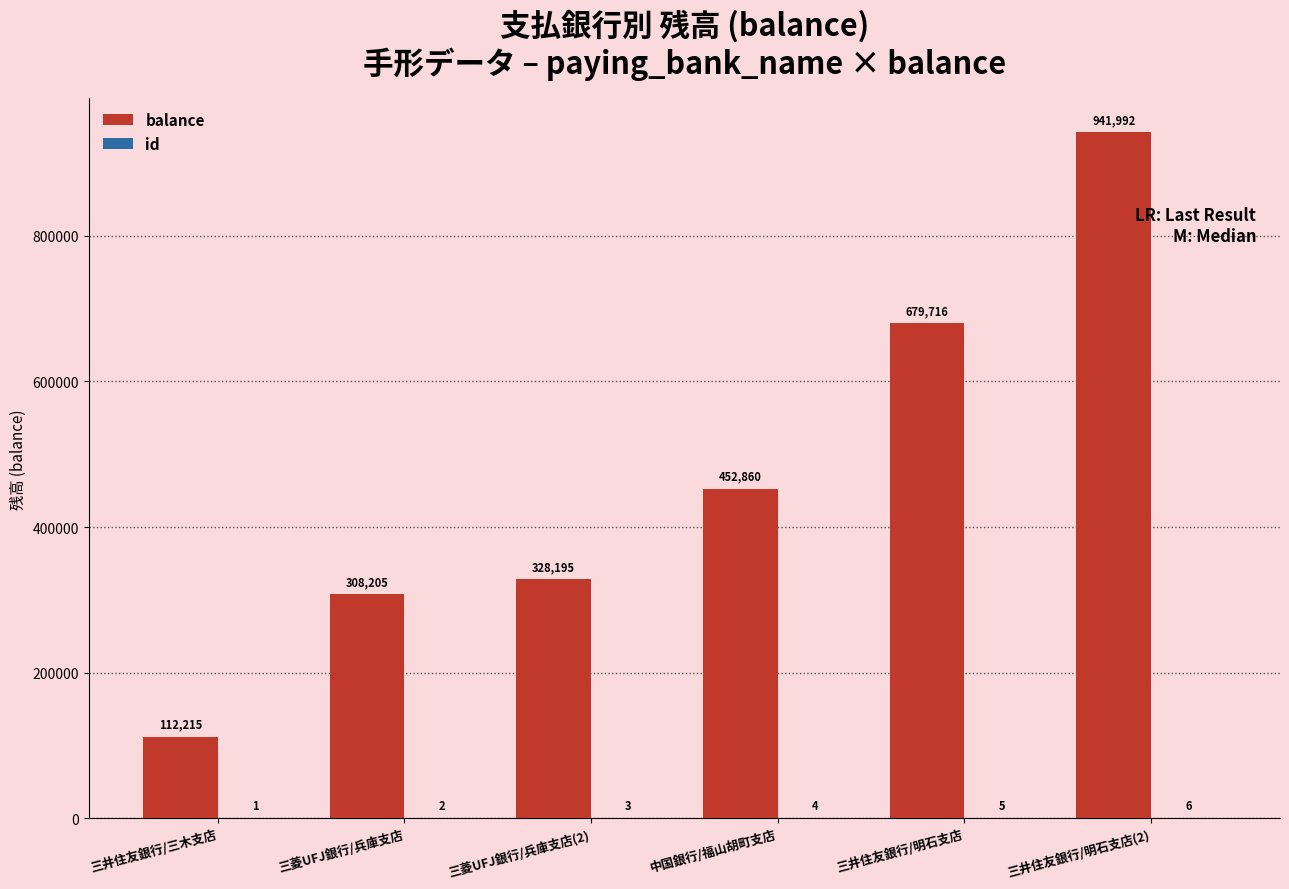

Between 三井住友銀行/三木支店 and 三井住友銀行/明石支店(2), which series saw the biggest shift?

balance